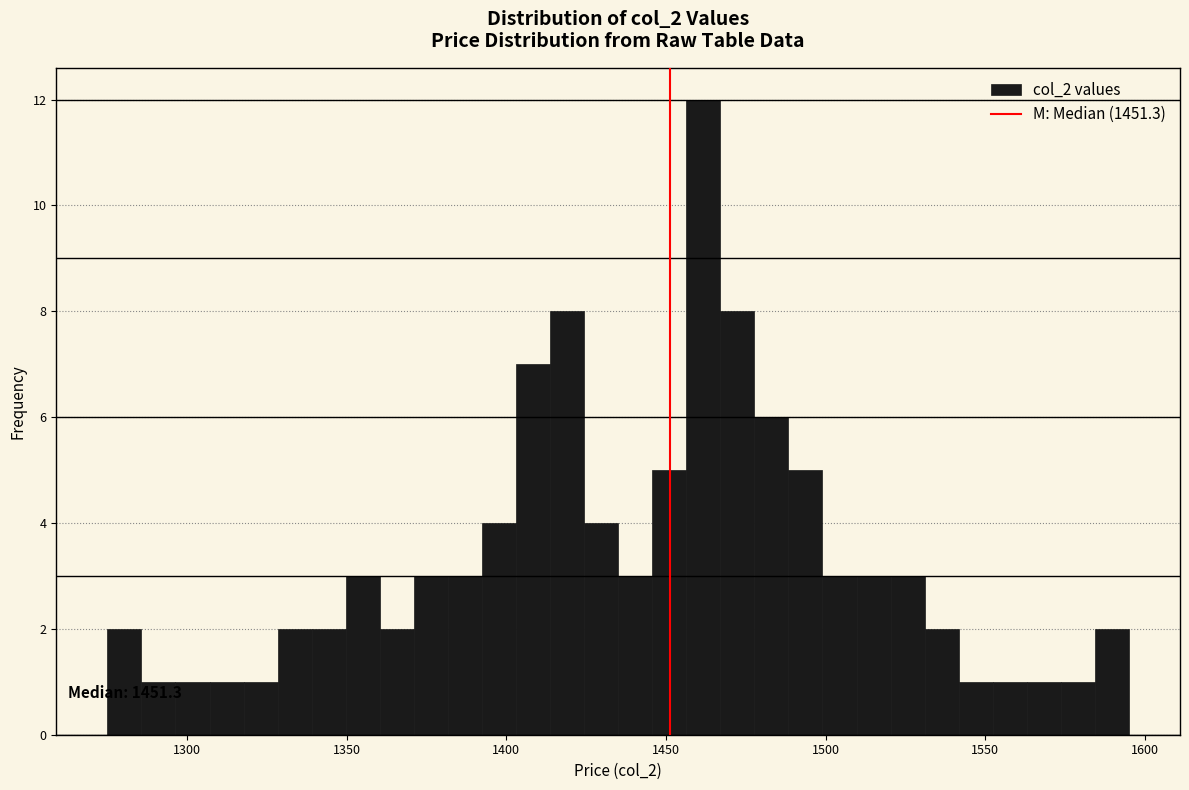

Read against the x-axis, roughly where is the centre of the tallest bar?

1460